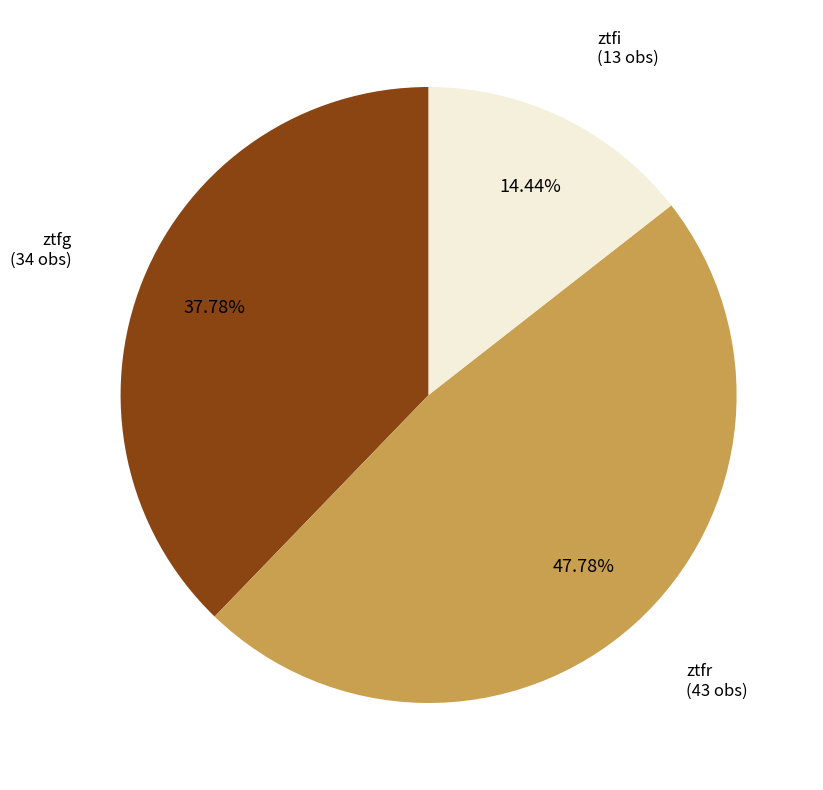

Is there a majority slice in this chart?

No